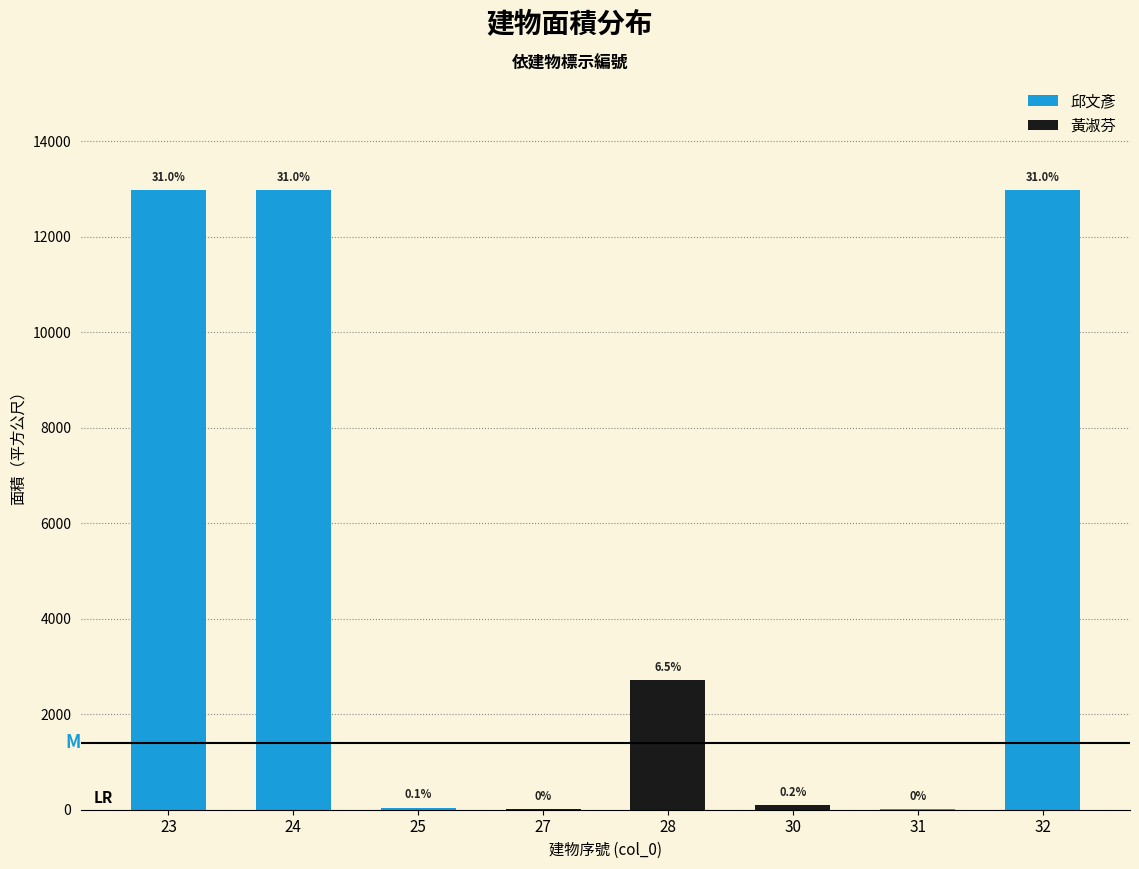

What is the sum of the values at 31 and 28?

2719.2